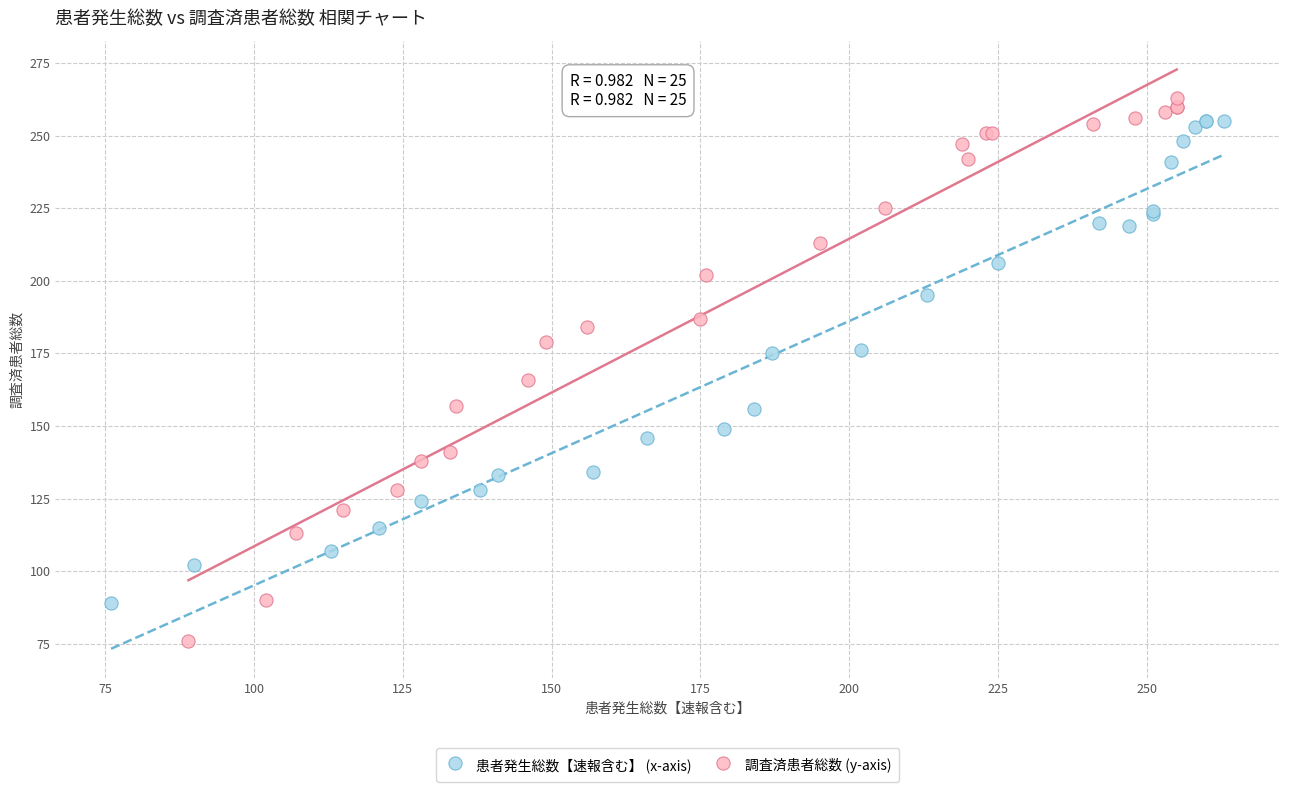

Which series contains the highest Y value?

調査済患者総数 (y-axis)